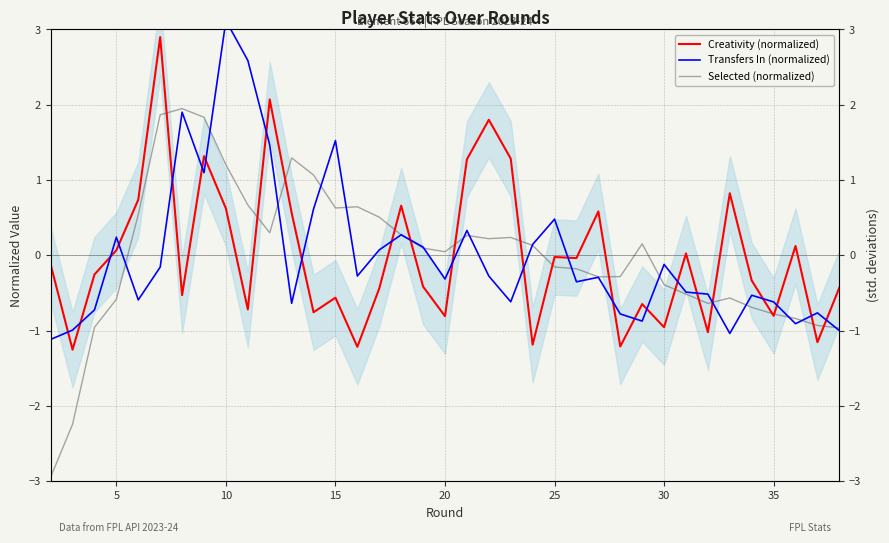

How many distinct data groups are displayed?

3